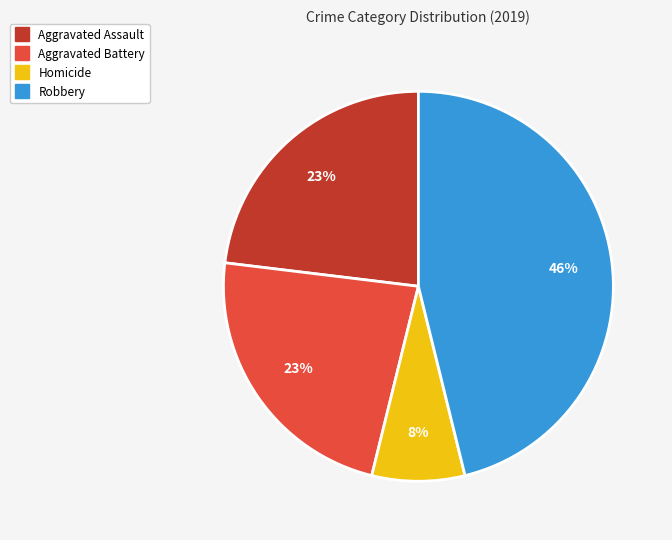

How many segments does this pie chart have?

4